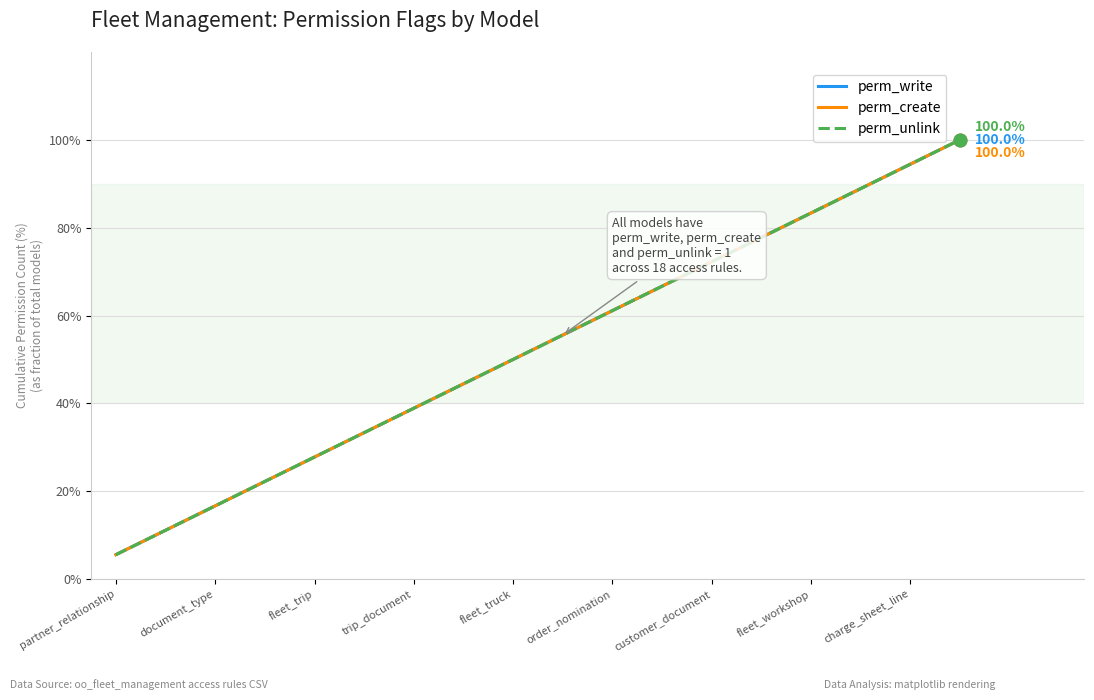

Is this an area chart (filled region under the line)?

No